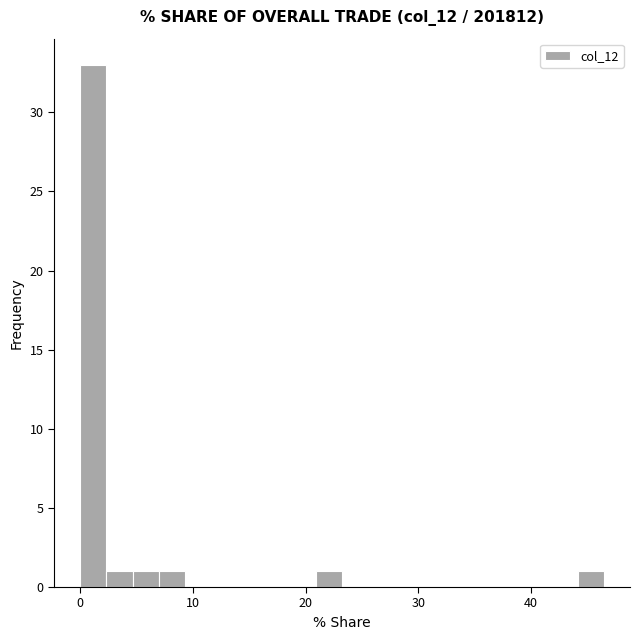

Around what value on the x-axis is the tallest bar? Give the approximate position of its centre, as read against the axis.

1